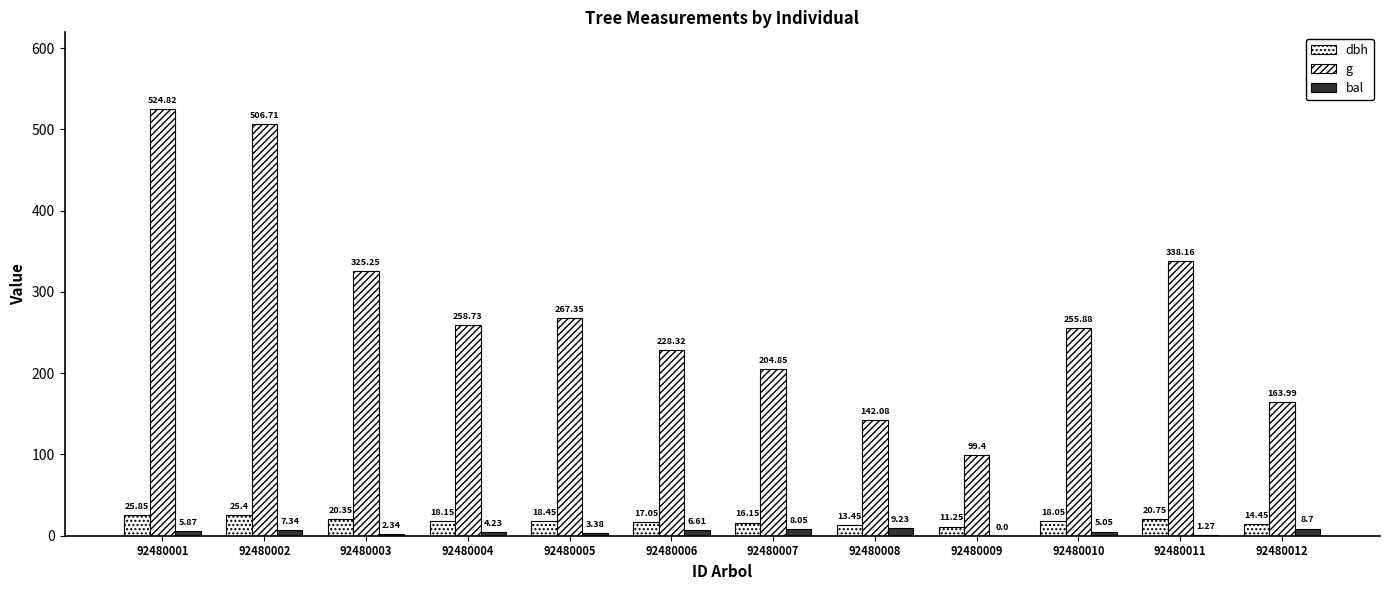

What value does the dbh series have at 92480010?

18.1